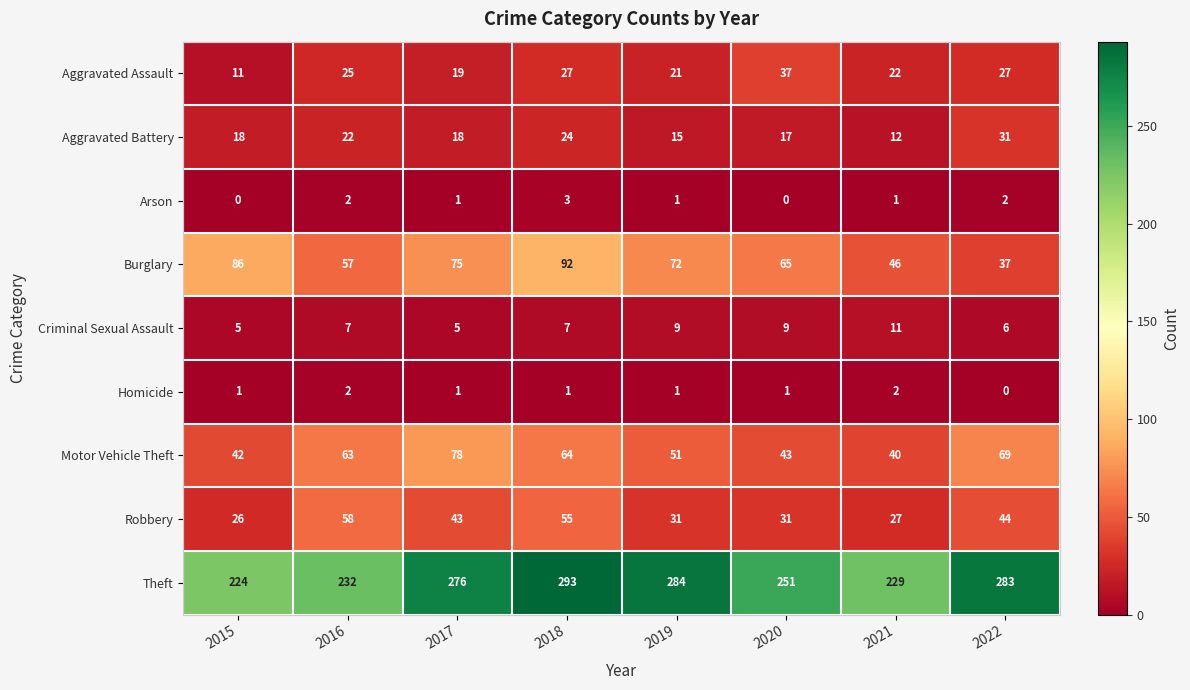

What is the average value of the Theft series?

259